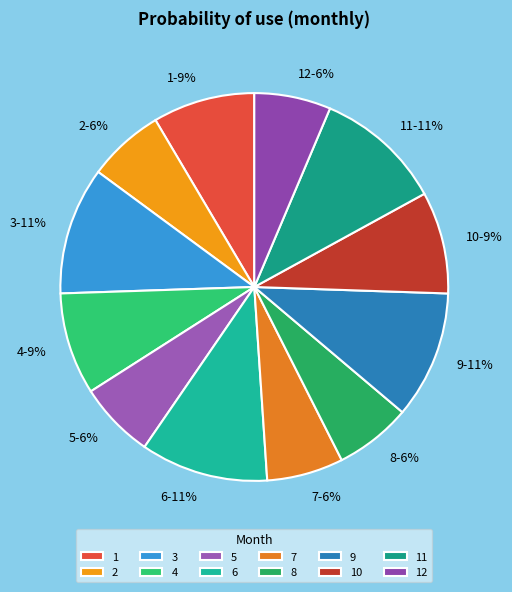

What is the ratio of the value at 6-11% to the value at 3-11%?

1.0